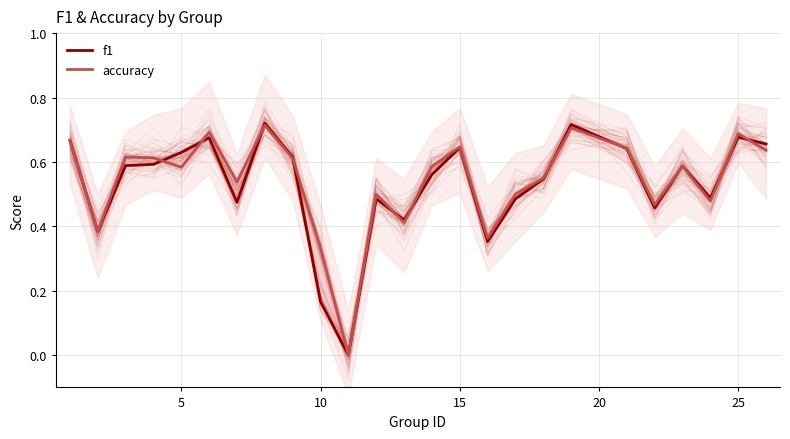

True or false: accuracy has more than 1 points higher than both neighbors.

True